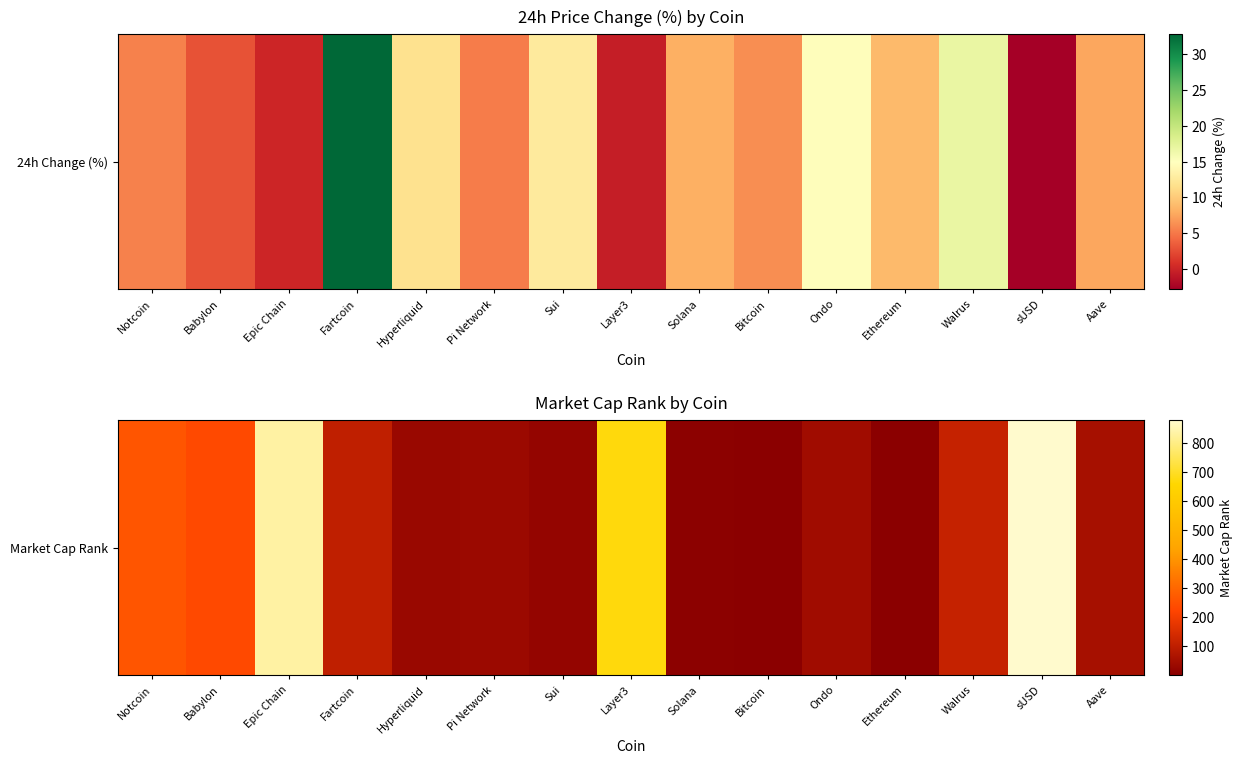

The chart shows a value of 260 at Notcoin. True or false?

True